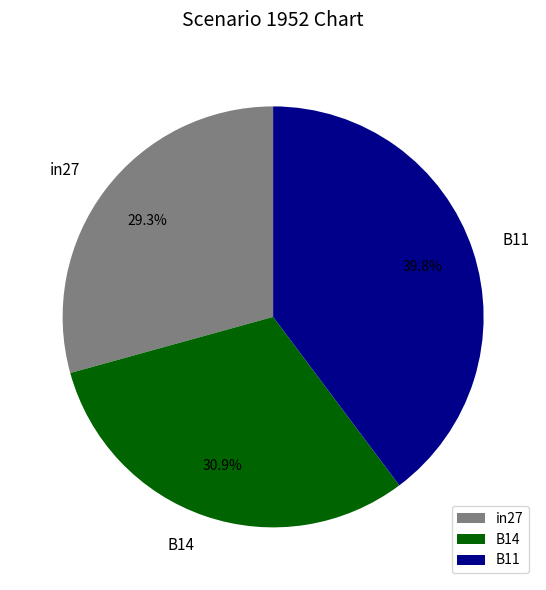

Is the sum of B14 and in27 greater than half?

Yes